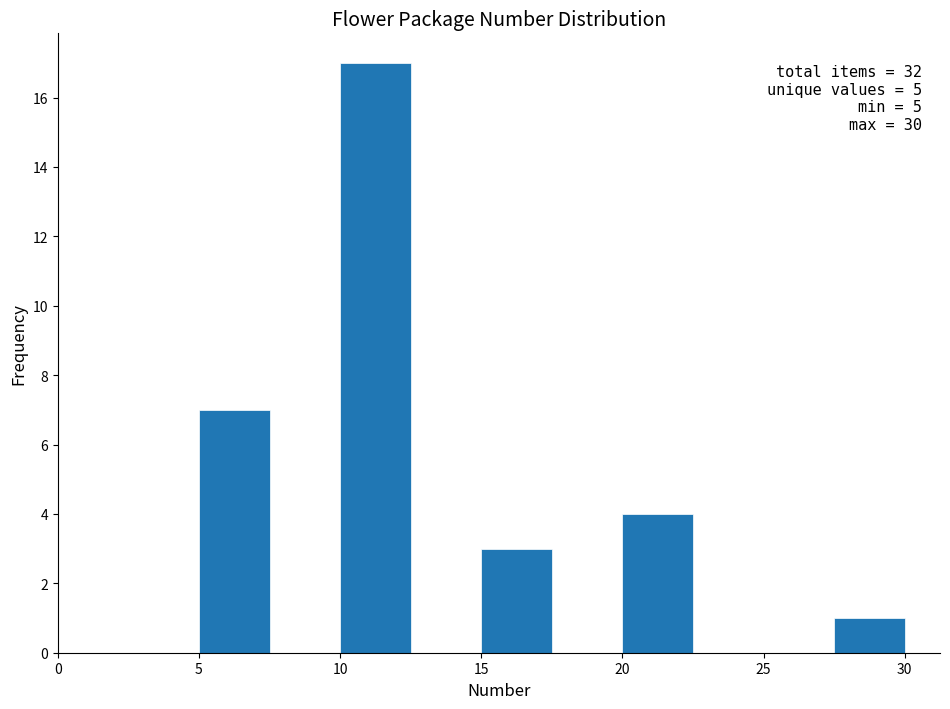

Over which range of the x-axis is the bar tallest?

10.0 to 12.5